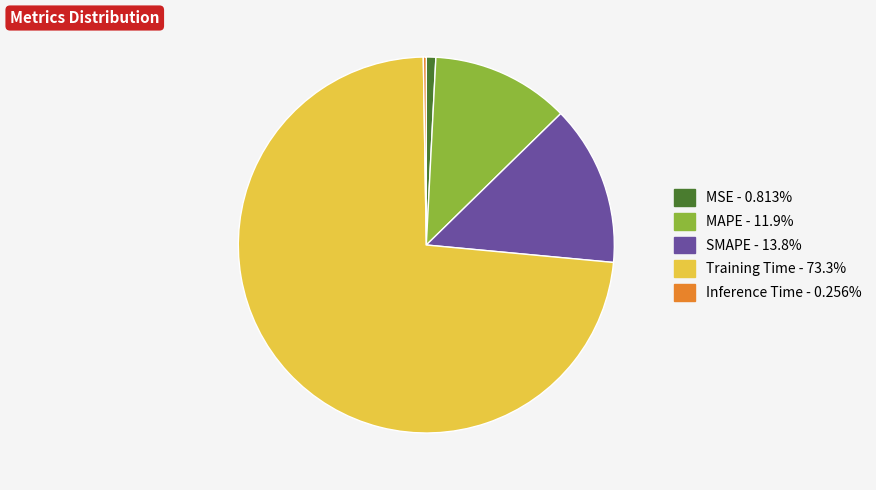

What is the largest slice in the pie chart?

Training Time